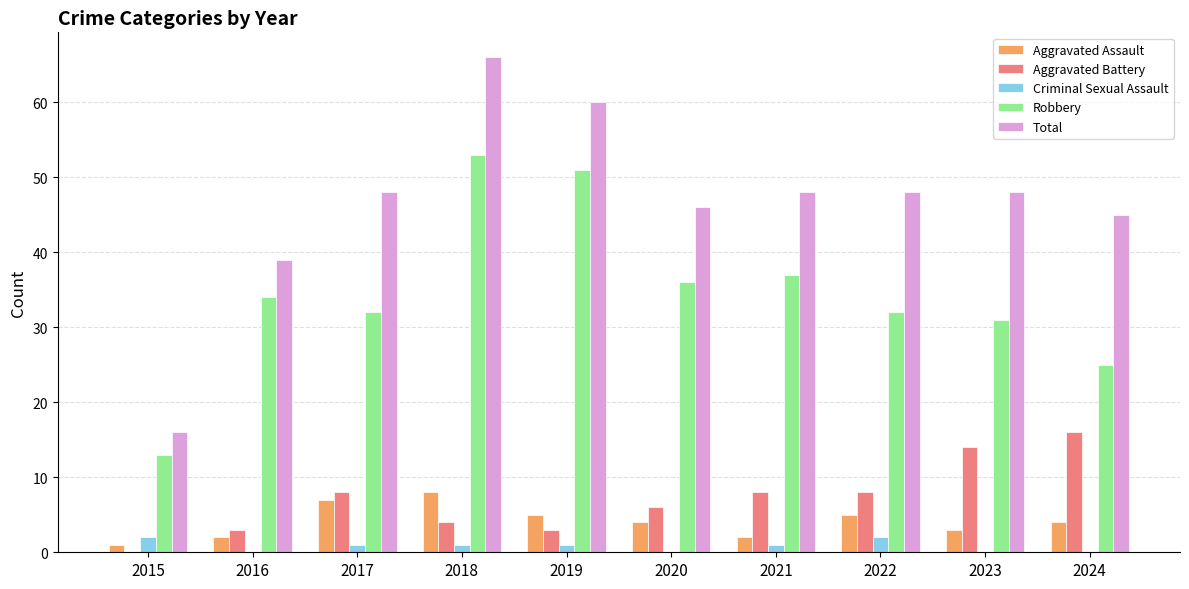

The Robbery series shows 36 at 2020. True or false?

True